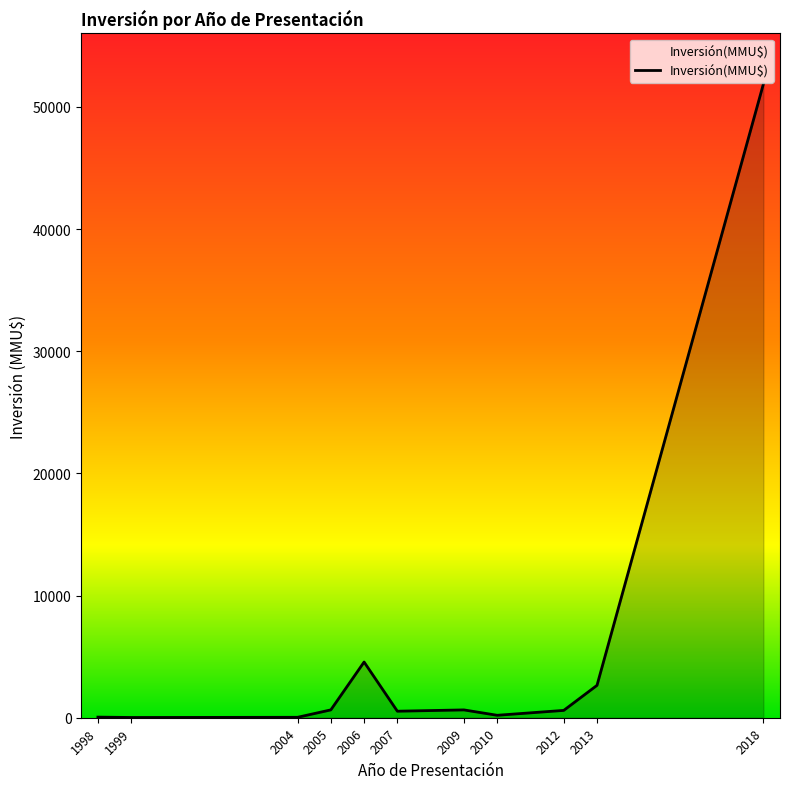

The chart shows a value of 33194 at 2018. True or false?

False